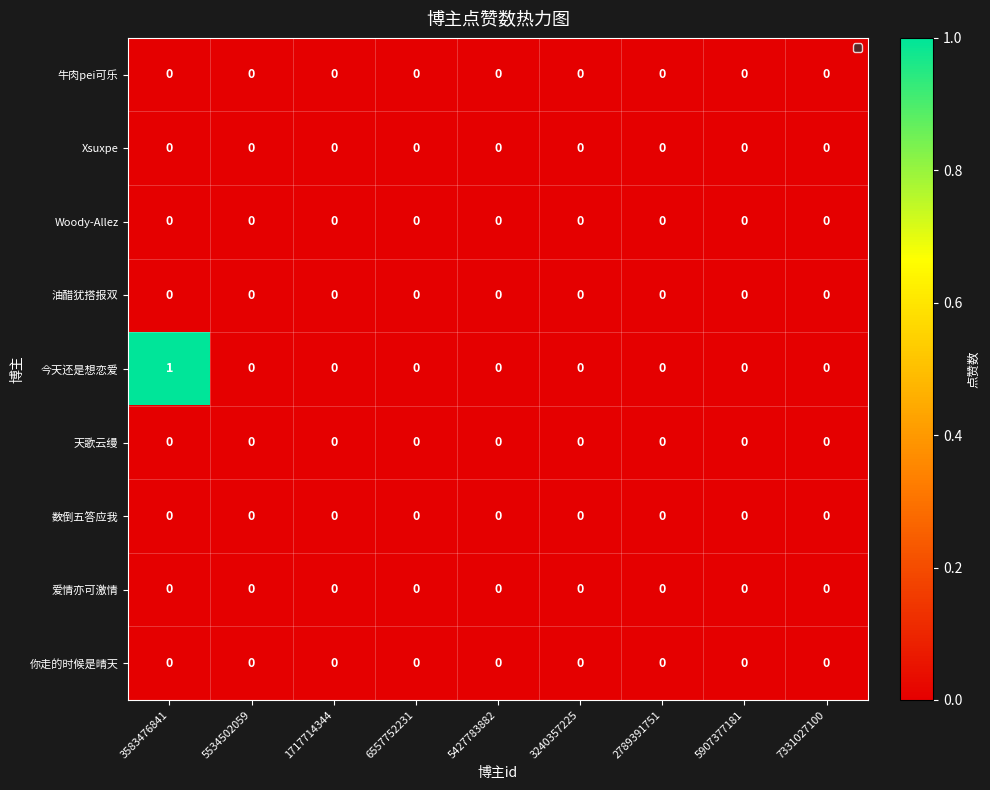

True or false: 油醋犹搭报双 has a value of 0 at 5534502059.

True